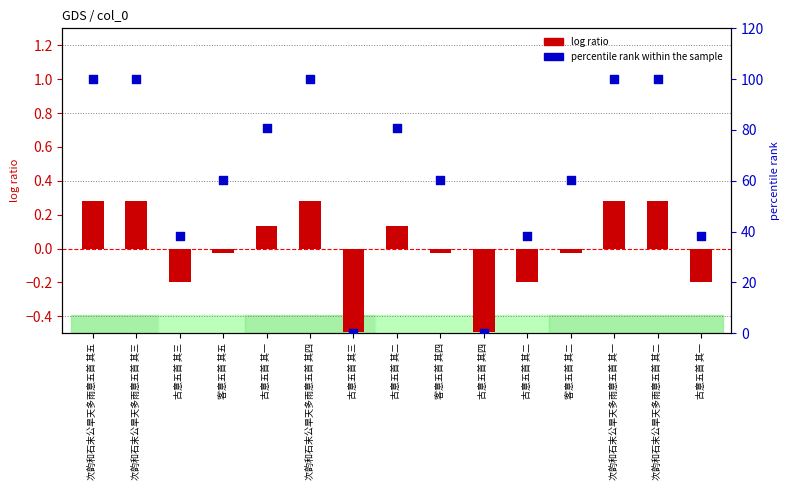

Which series has the largest total across all categories?

percentile rank within the sample